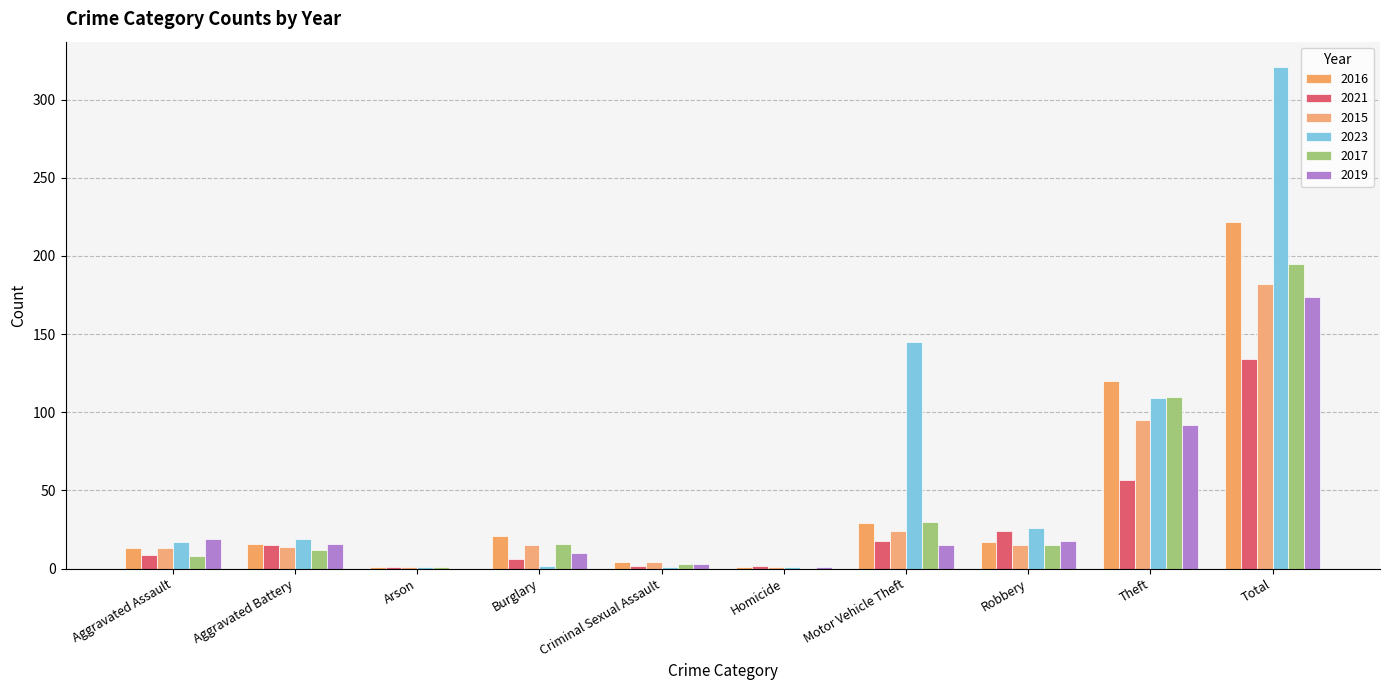

What is the value of the 2023 bar at the 8th from the left?

26